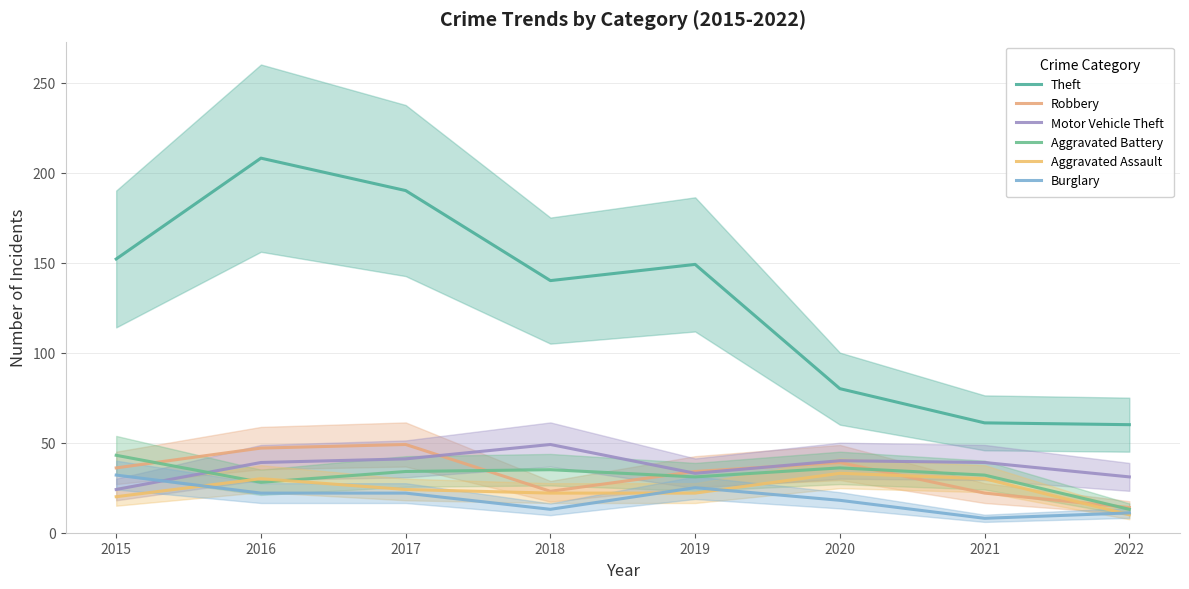

What is the lowest value of the Robbery series?

14